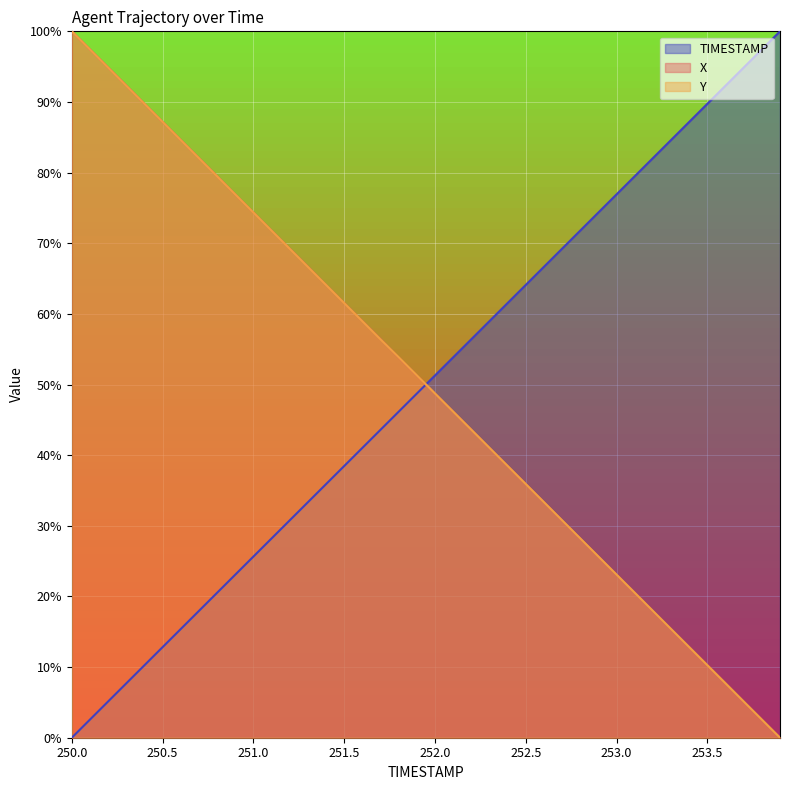

List the series in order of their overall mean, lowest first.

TIMESTAMP, Y, X